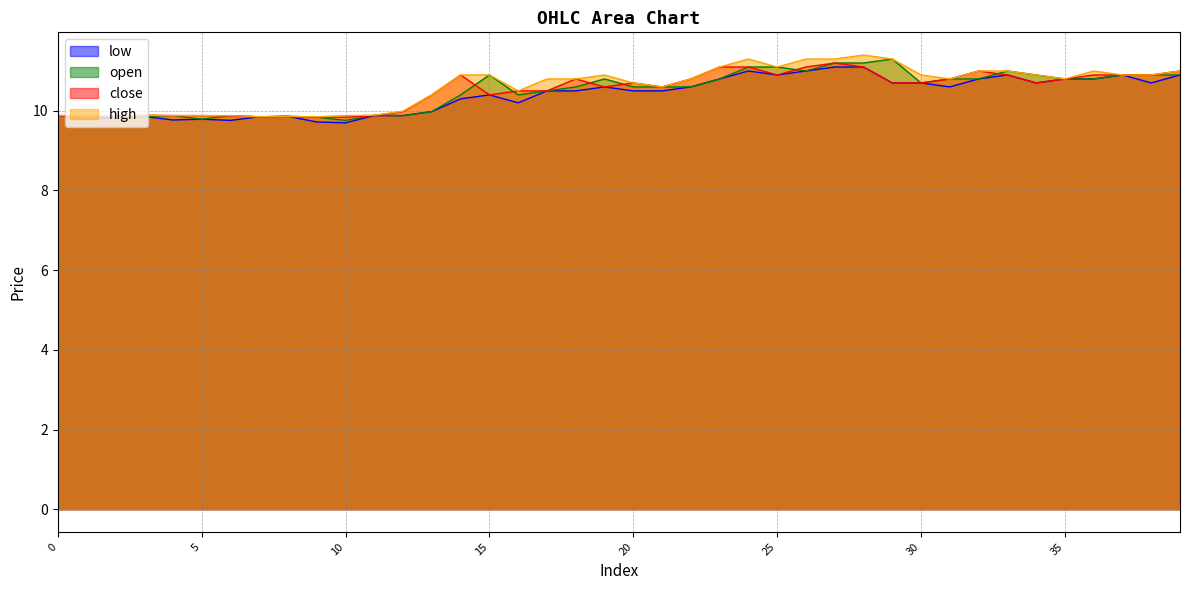

What are all the series names shown in the legend?

low, open, close, high